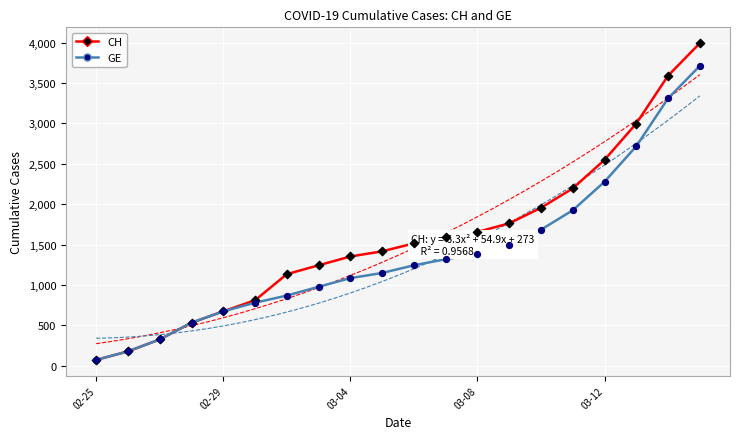

Which series has the widest spread of Y values?

CH